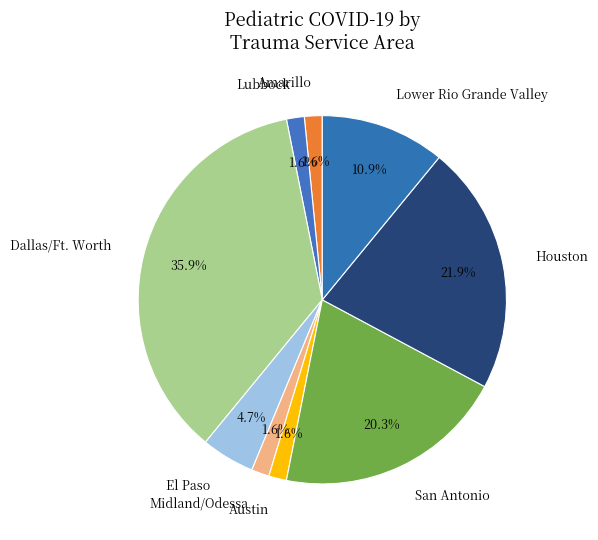

Which category has the biggest portion of the pie?

Dallas/Ft. Worth